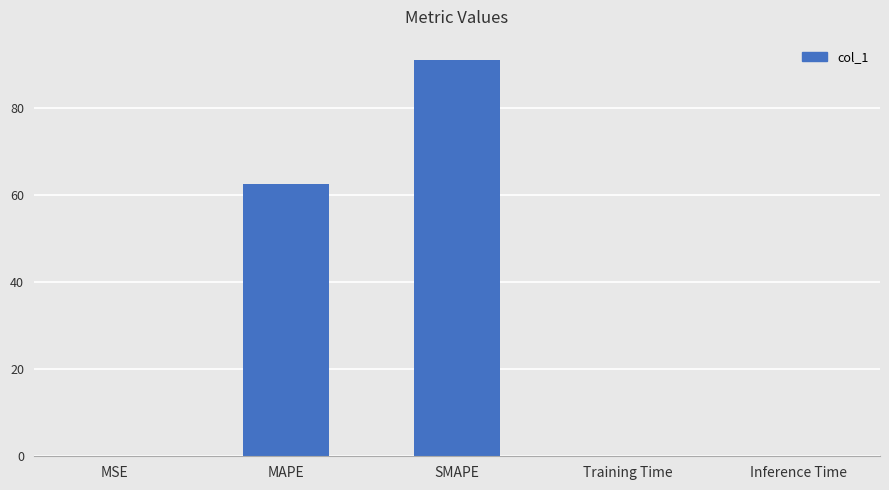

What is the sum of all values?

154.1